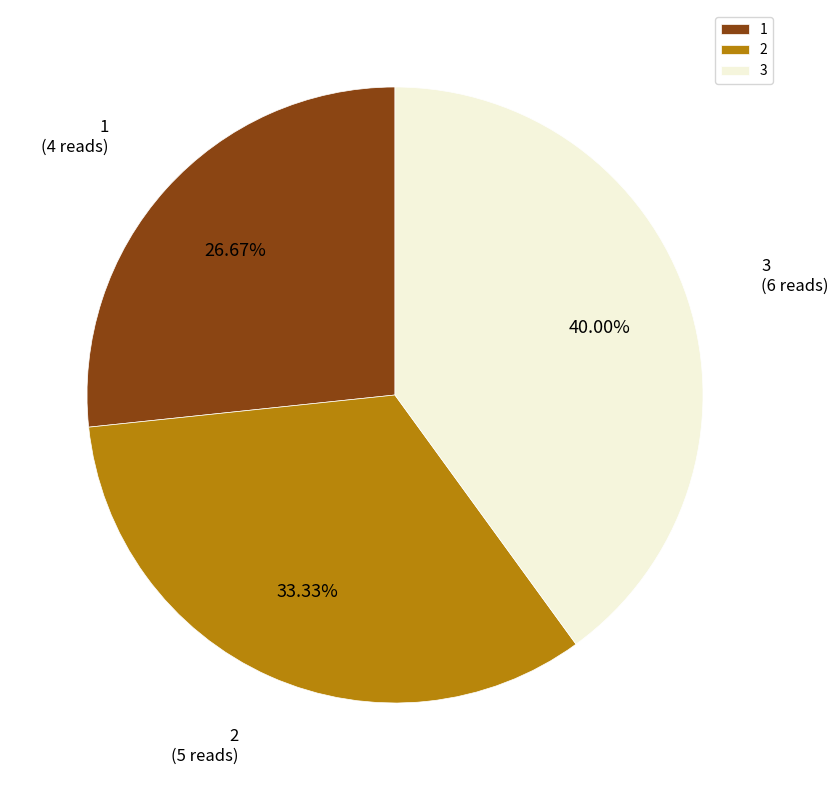

True or false: 2 accounts for 33% of the total.

True